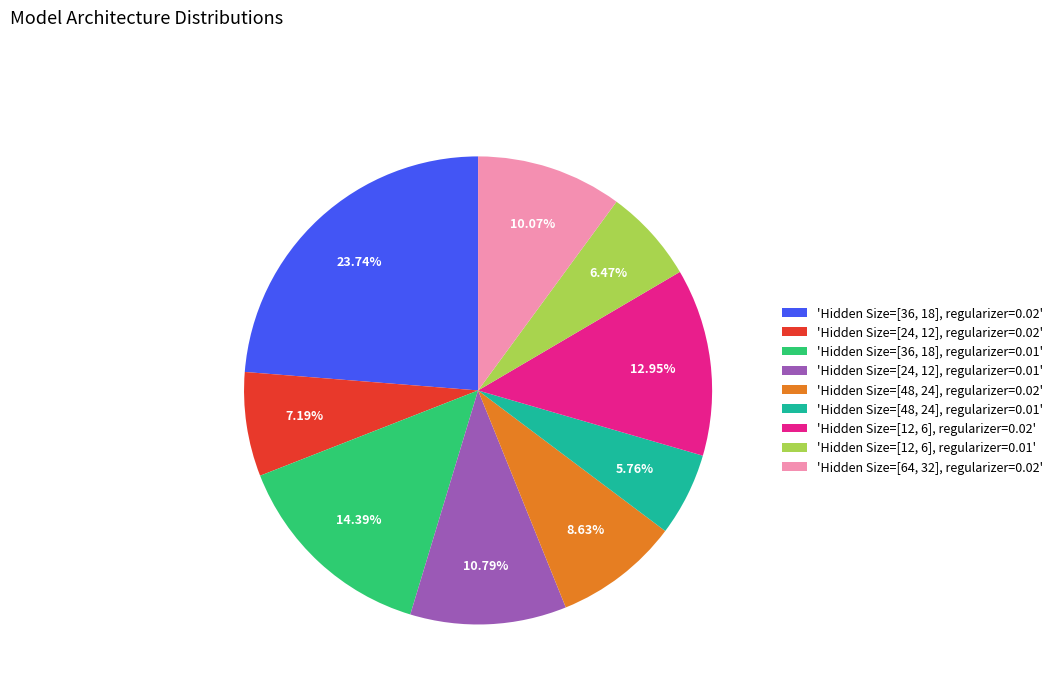

Do 'Hidden Size=[36, 18], regularizer=0.01' and 'Hidden Size=[12, 6], regularizer=0.01' together represent more than half of the pie?

No